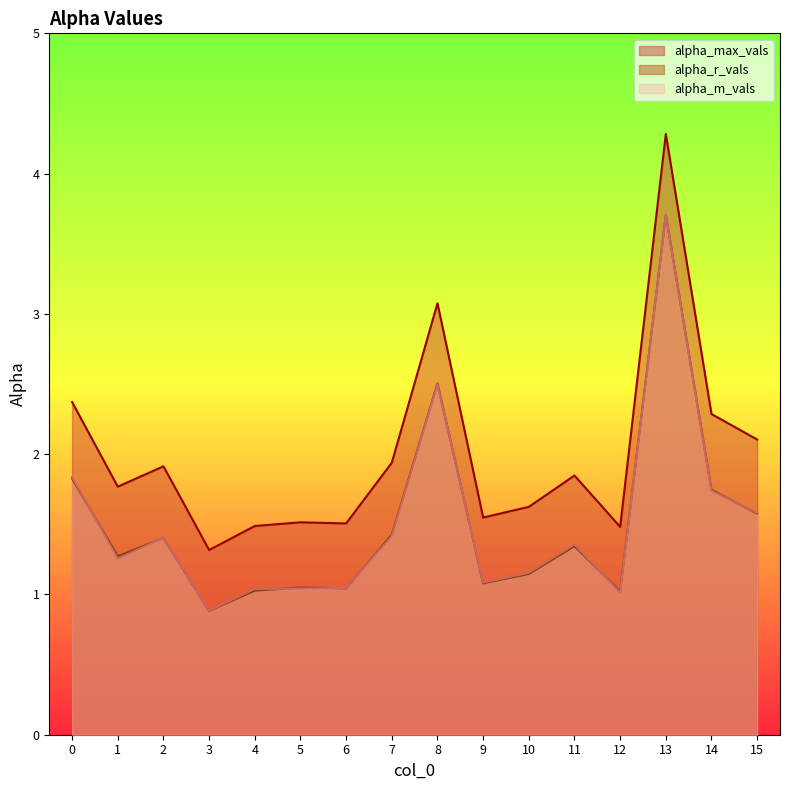

List the labels in order of alpha_max_vals value, smallest first.

3, 12, 4, 6, 5, 9, 10, 1, 11, 2, 7, 15, 14, 0, 8, 13